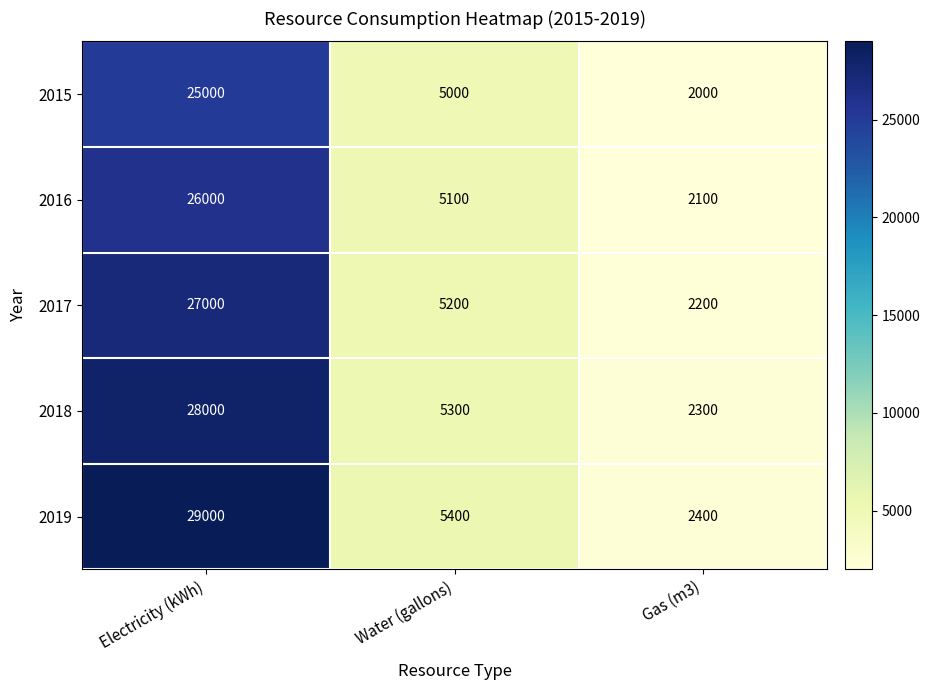

What is the maximum value shown in the chart?

29000